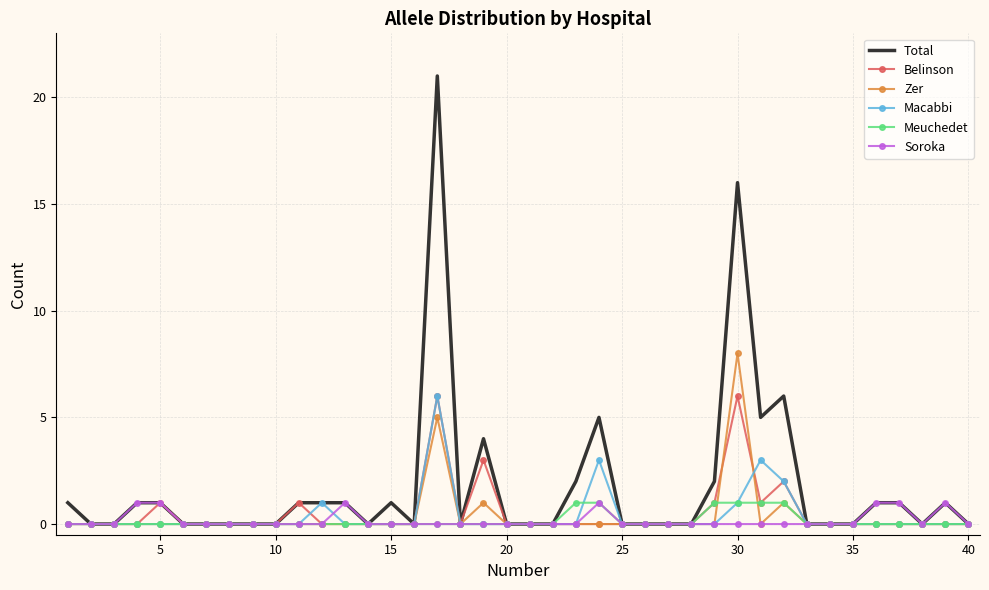

What is the average value of the Belinson series?

1